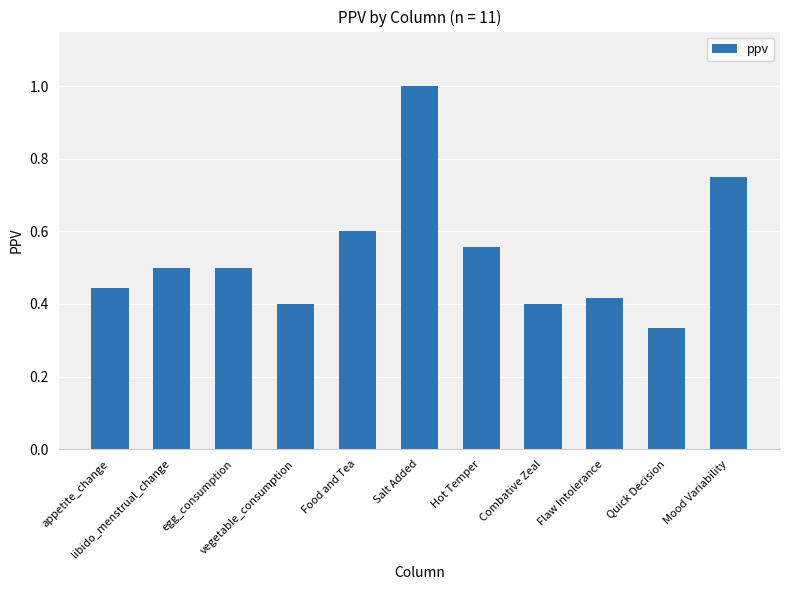

What is the label of the 10th bar from the right?

libido_menstrual_change